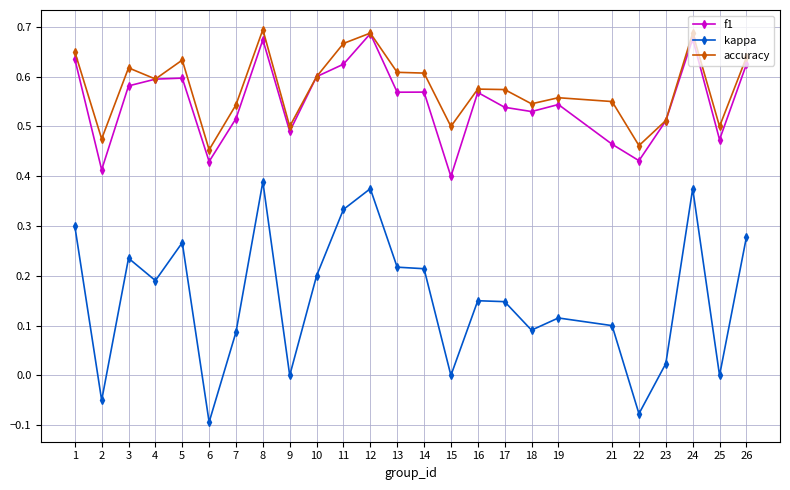

Count the number of data series in this chart.

3